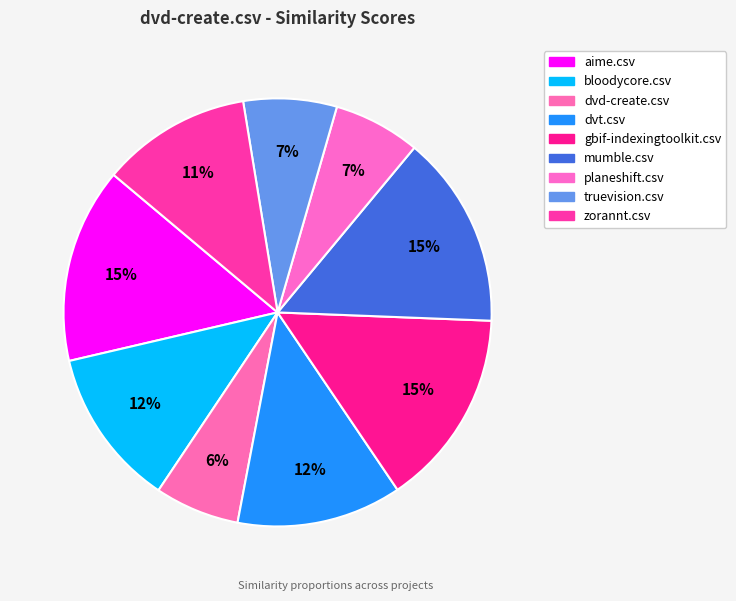

How many segments does this pie chart have?

9